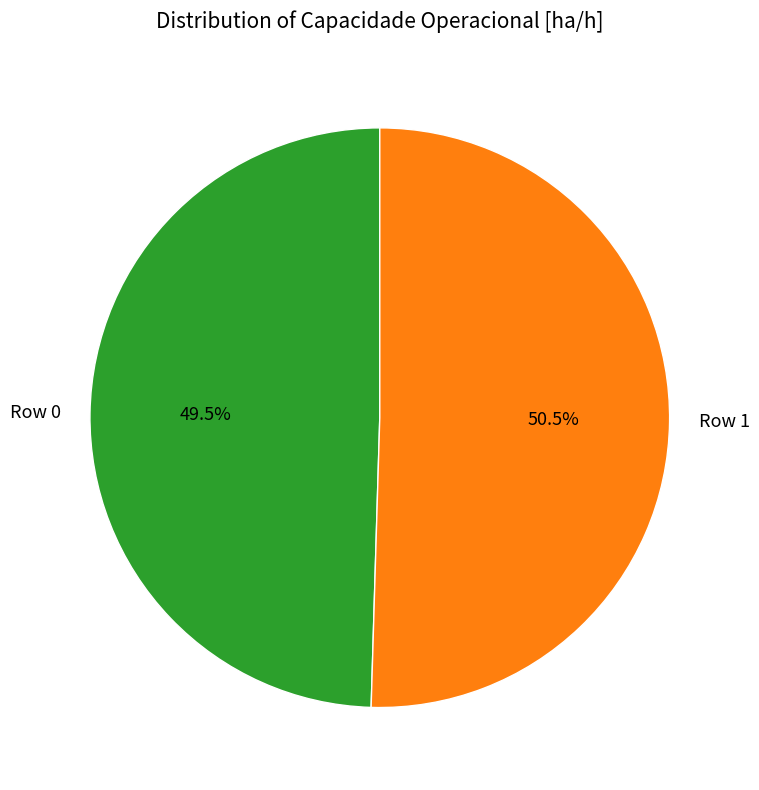

Count the number of slices in the pie.

2